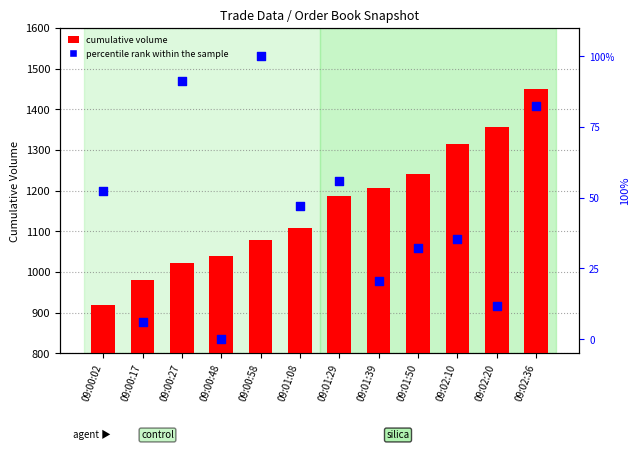

Is the value of cumulative volume at 09:02:20 greater than the value of percentile rank within the sample at 09:00:27?

Yes